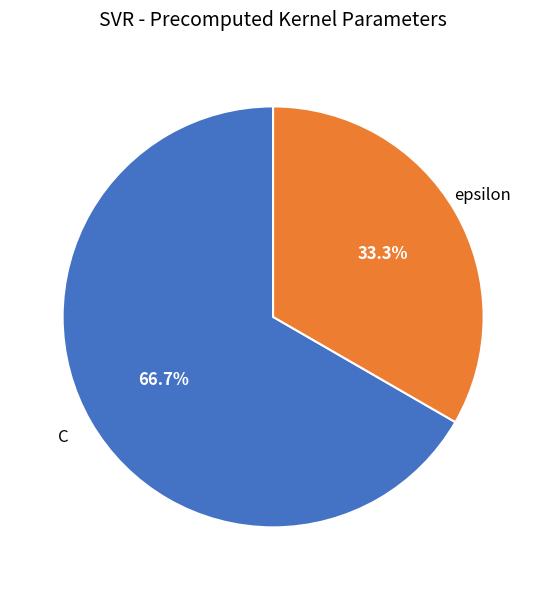

Does any single category account for the majority?

Yes